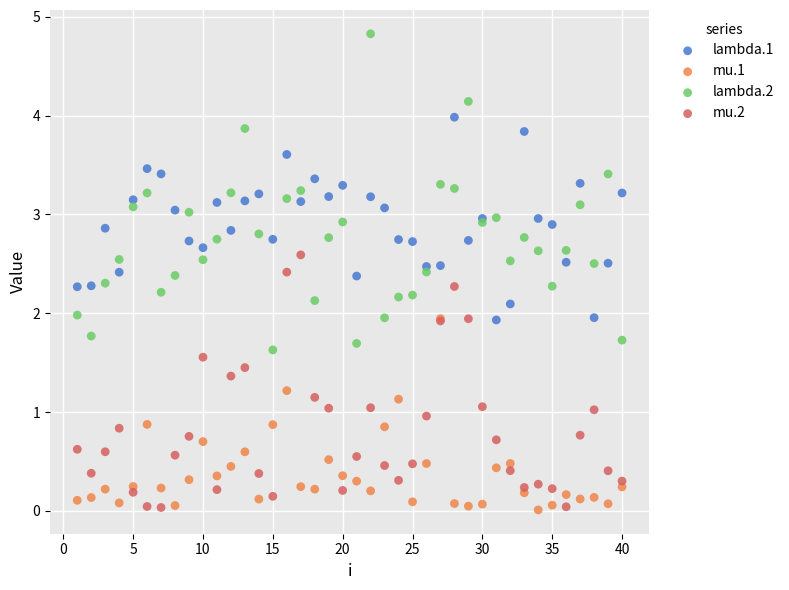

What are all the series names shown in the legend?

lambda.1, mu.1, lambda.2, mu.2